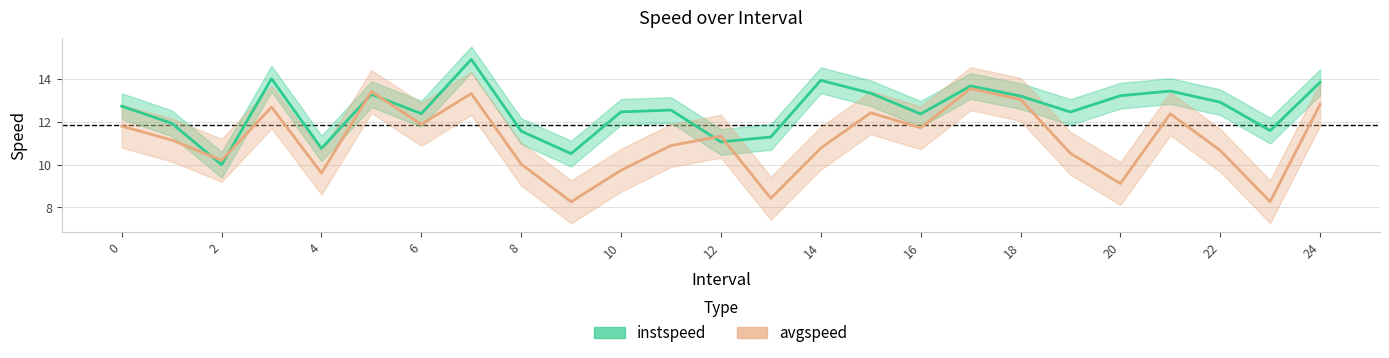

True or false: avgspeed and instspeed cross at least once.

True